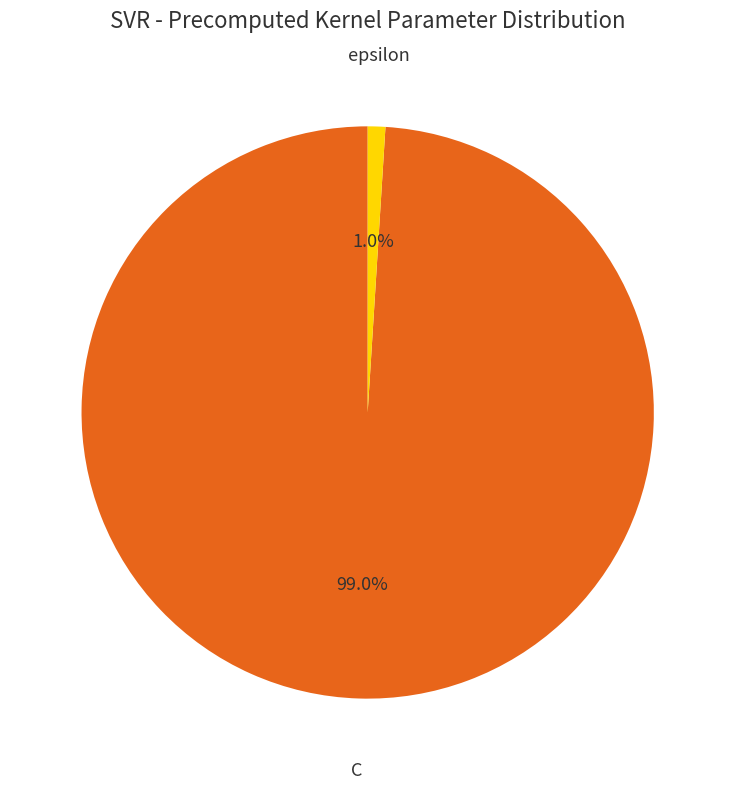

Is C the majority of the pie?

Yes